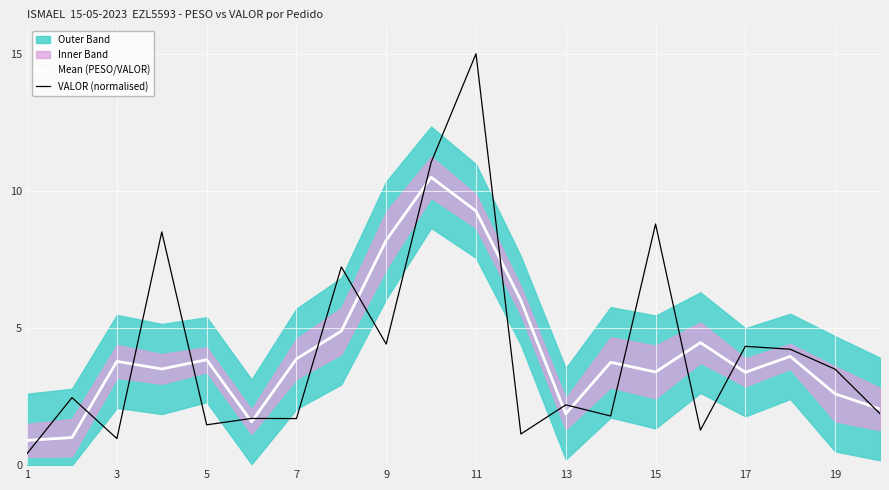

How many lines are shown in the chart?

2